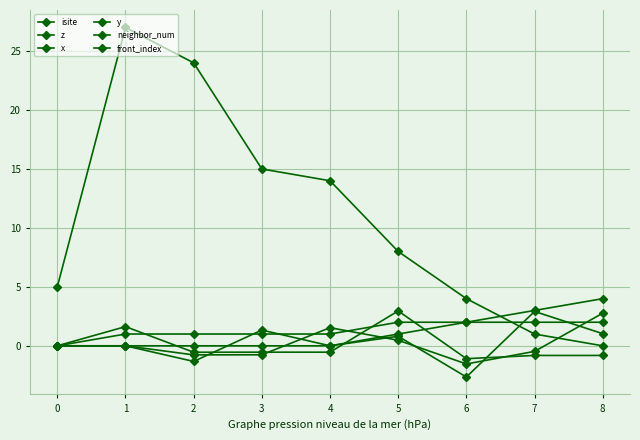

Reading left to right, extract all data points from this chart.

isite: 0=5.0	1=27.0	2=24.0	3=15.0	4=14.0	5=8.0	6=4.0	7=1.0	8=0.0
z: 0=0.0	1=1.6	2=-0.5	3=-0.5	4=-0.5	5=3.0	6=-1.1	7=-0.8	8=-0.8
x: 0=0.0	1=0.0	2=-0.8	3=-0.8	4=1.5	5=0.5	6=-1.5	7=-0.5	8=2.8
y: 0=0.0	1=0.0	2=-1.3	3=1.3	4=-0.0	5=0.8	6=-2.6	7=2.9	8=1.0
neighbor_num: 0=0.0	1=1.0	2=1.0	3=1.0	4=1.0	5=2.0	6=2.0	7=2.0	8=2.0
front_index: 0=0.0	1=0.0	2=0.0	3=0.0	4=0.0	5=1.0	6=2.0	7=3.0	8=4.0